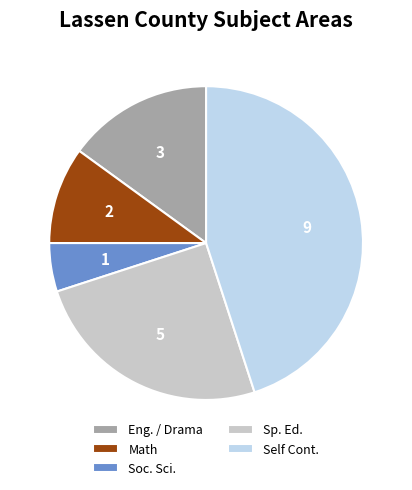

How many slices are in this pie chart?

5